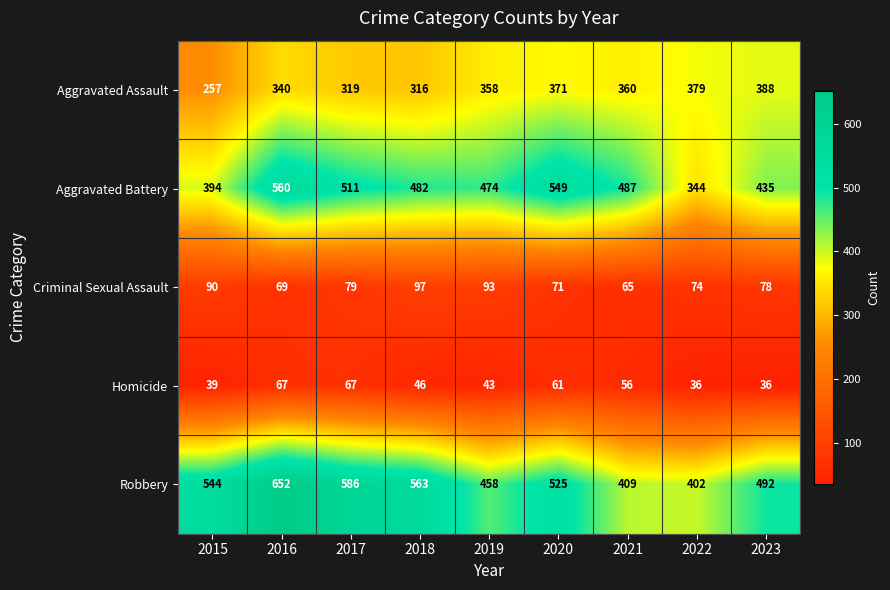

At which label does Criminal Sexual Assault reach its minimum?

2021